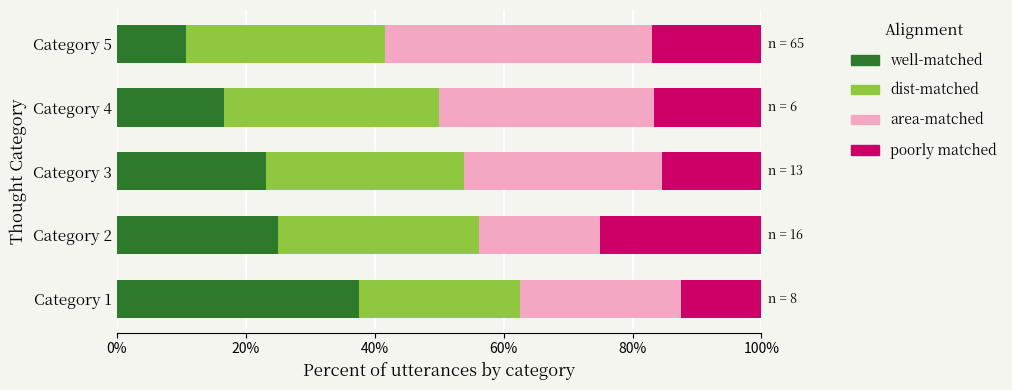

What are all the series names shown in the legend?

well-matched, dist-matched, area-matched, poorly matched